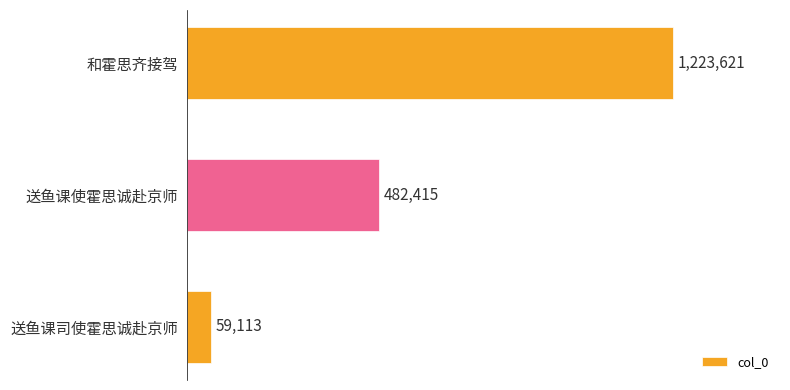

True or false: the data shows 1223621 at 和霍思齐接驾.

True